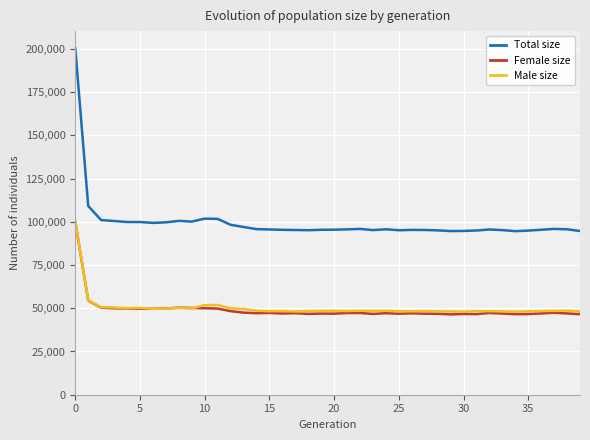

True or false: Female size and Total size intersect in this chart.

False